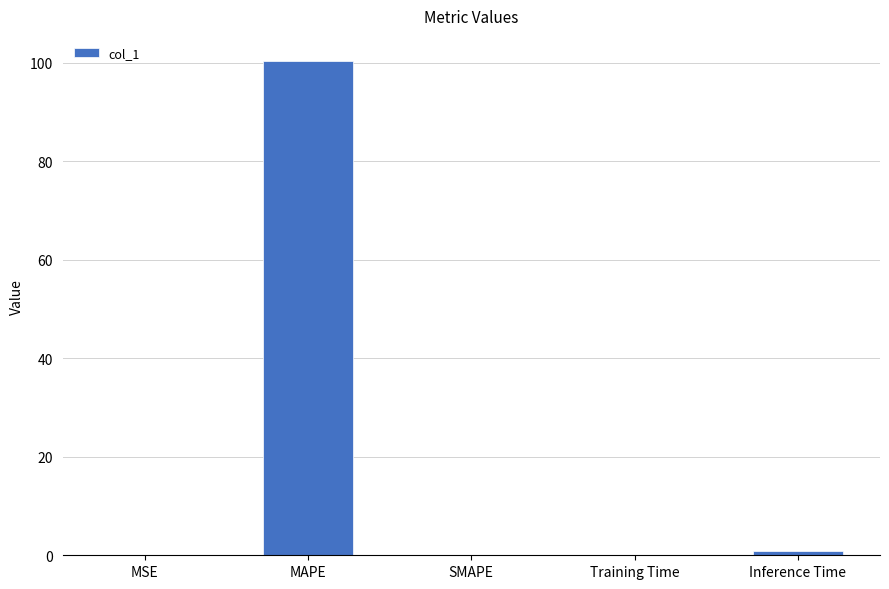

Which has a higher value, SMAPE or MAPE?

MAPE